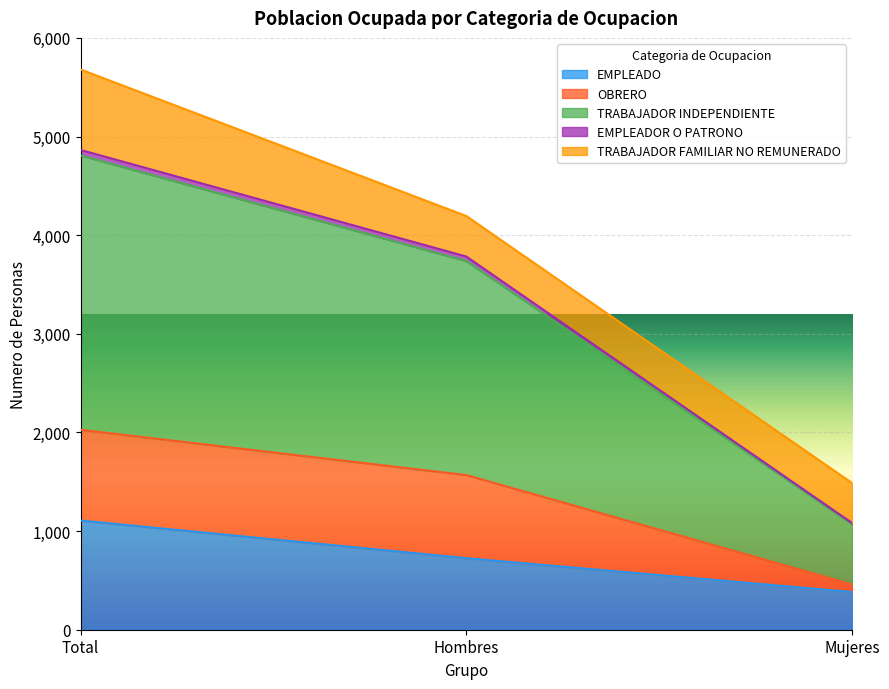

What is the label of the 1st point from the left?

Total